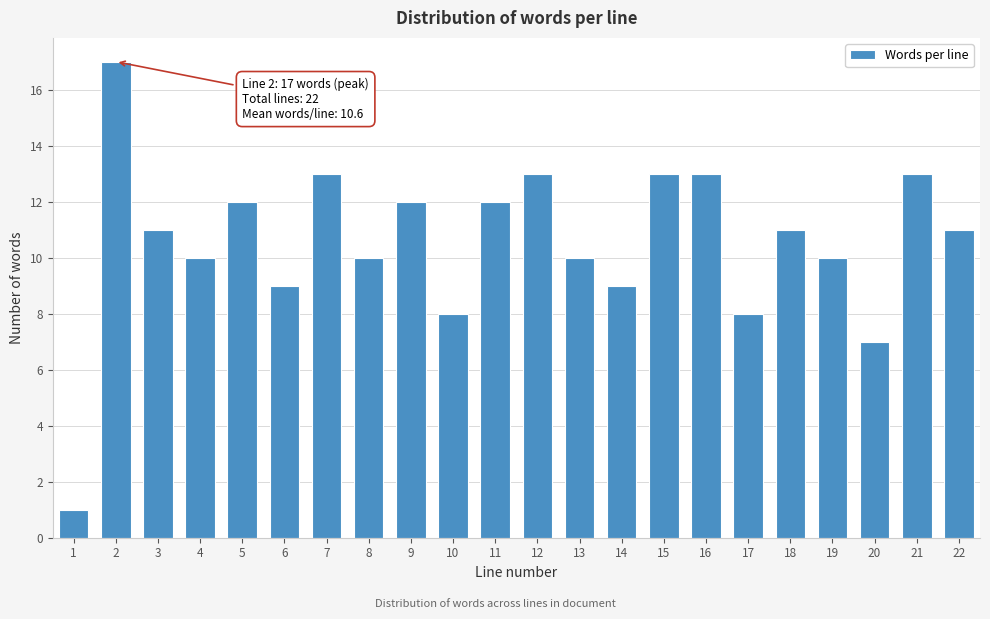

Reading left to right, list all the values displayed in this chart.

1=1	2=17	3=11	4=10	5=12	6=9	7=13	8=10	9=12	10=8	11=12	12=13	13=10	14=9	15=13	16=13	17=8	18=11	19=10	20=7	21=13	22=11